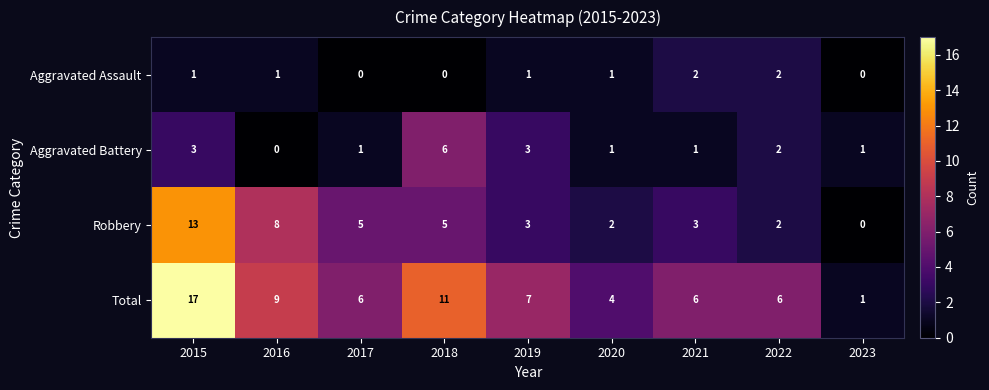

List the series in order of their overall mean, highest first.

Total, Robbery, Aggravated Battery, Aggravated Assault